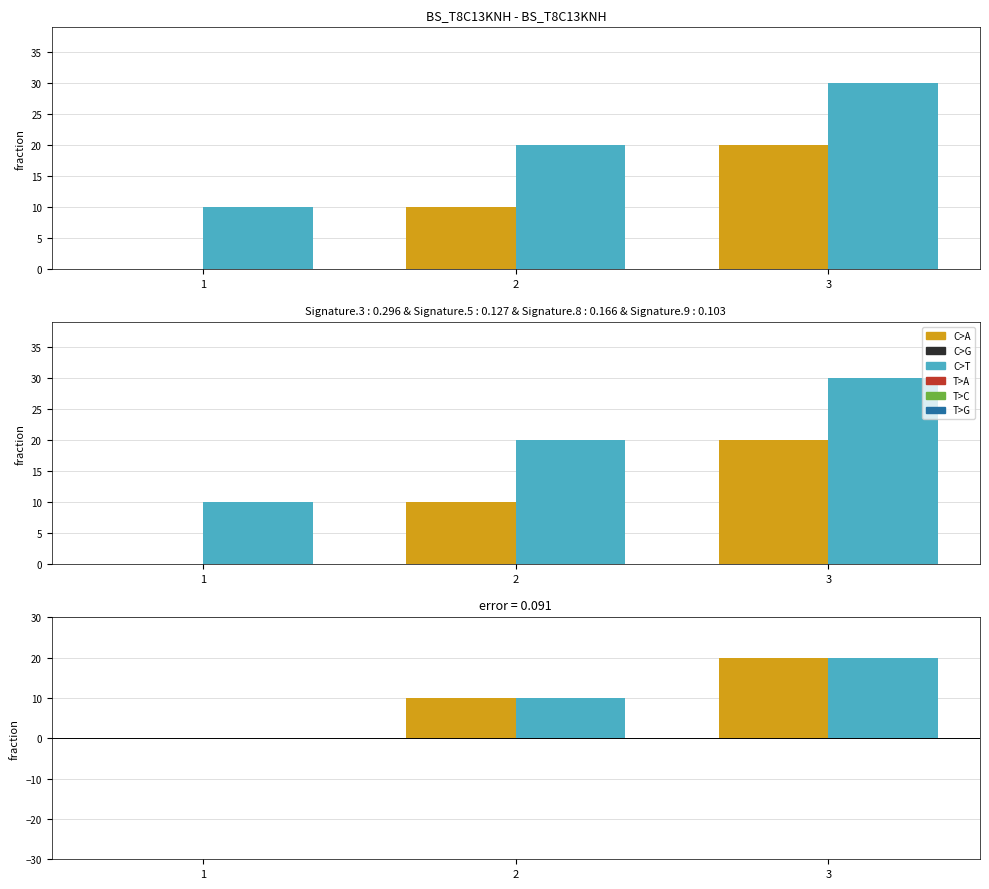

The l series shows 8 at 3. True or false?

False